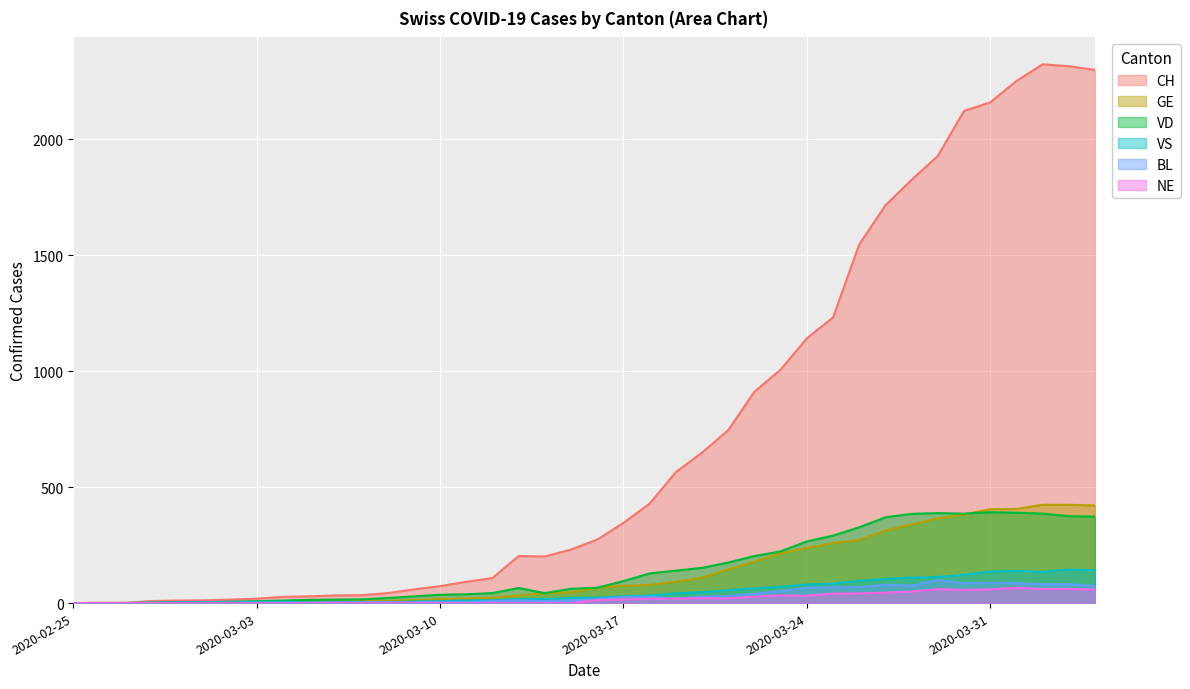

How many categories are shown in the chart?

40